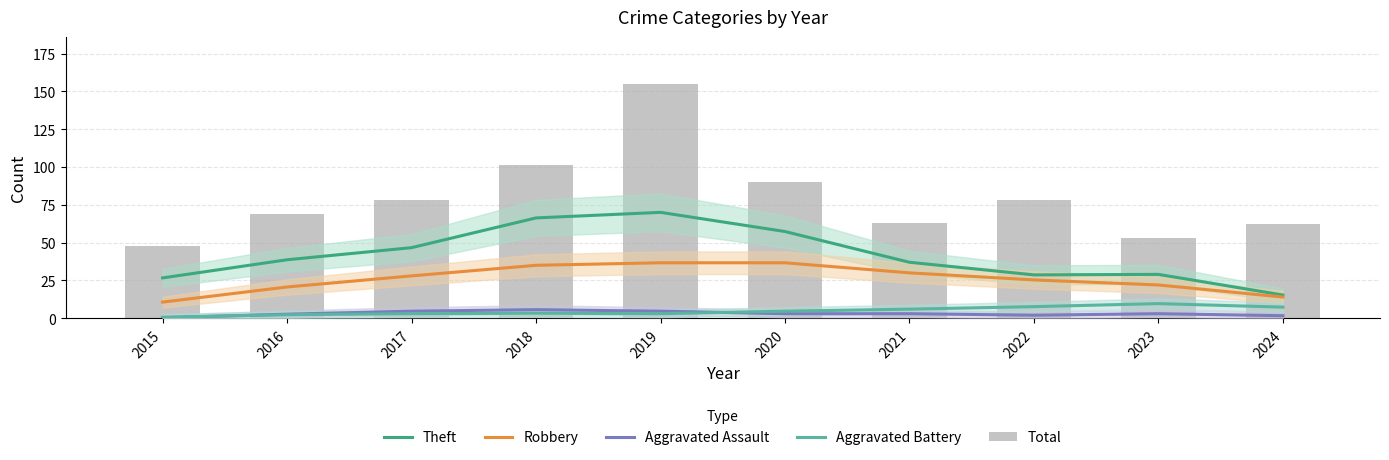

What are all the series names shown in the legend?

Theft, Robbery, Aggravated Assault, Aggravated Battery, Total